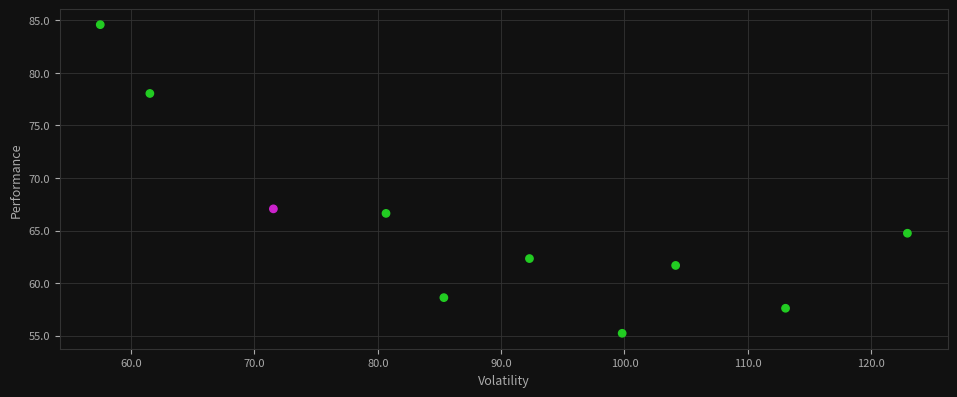

What Y value in the scatter plot is closest to 69?

67.1